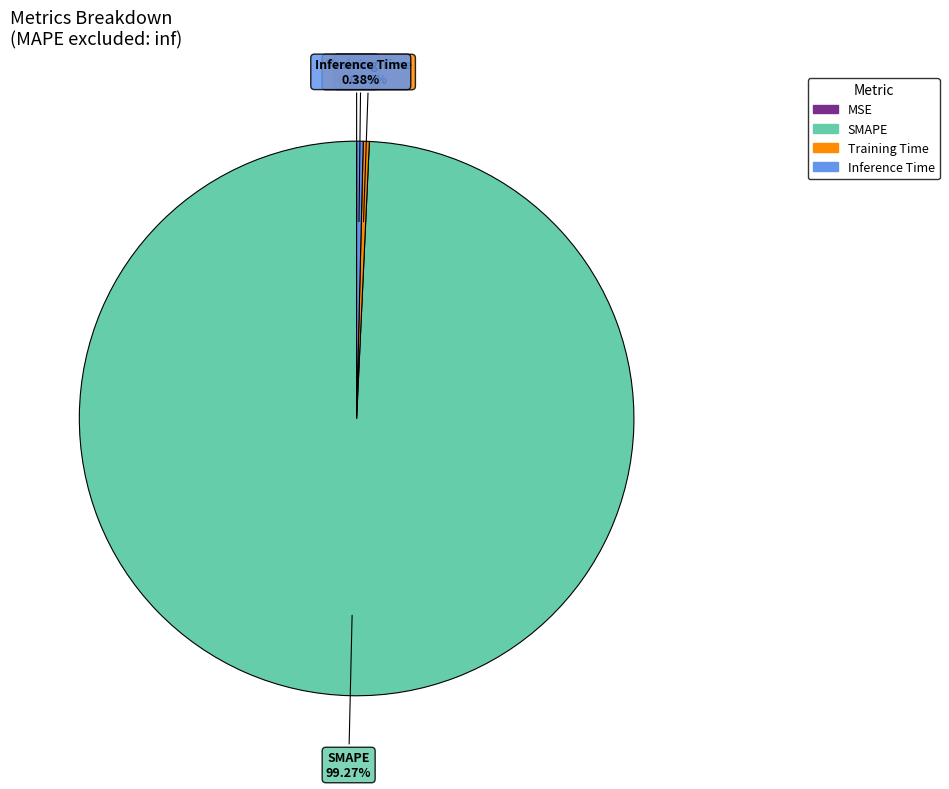

Is the sum of Inference Time and Training Time greater than half?

No